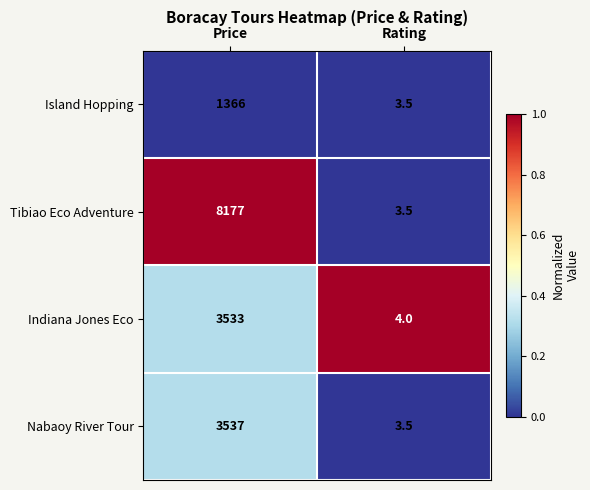

Reading right to left, transcribe all the data shown in this chart.

Island Hopping: 3.5	1366.0
Tibiao Eco Adventure: 3.5	8177.0
Indiana Jones Eco: 4.0	3533.0
Nabaoy River Tour: 3.5	3537.0